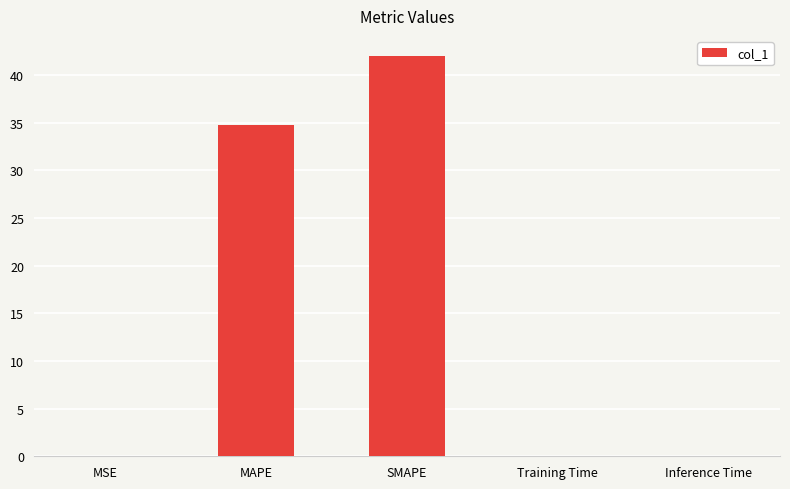

Which label corresponds to the largest value in the chart?

SMAPE